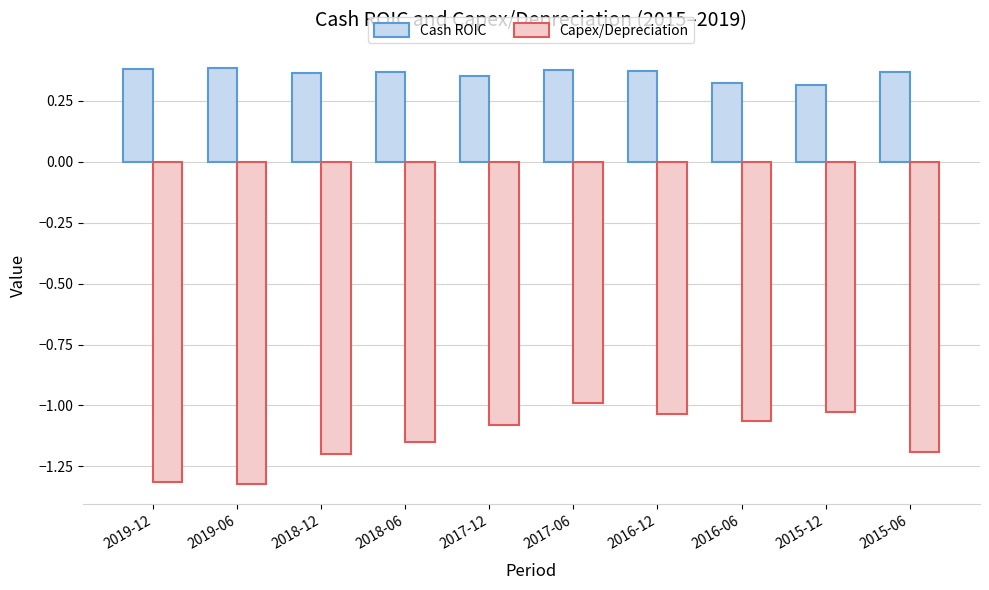

Is the value of Capex/Depreciation at 2019-12 greater than the value of Cash ROIC at 2019-12?

No